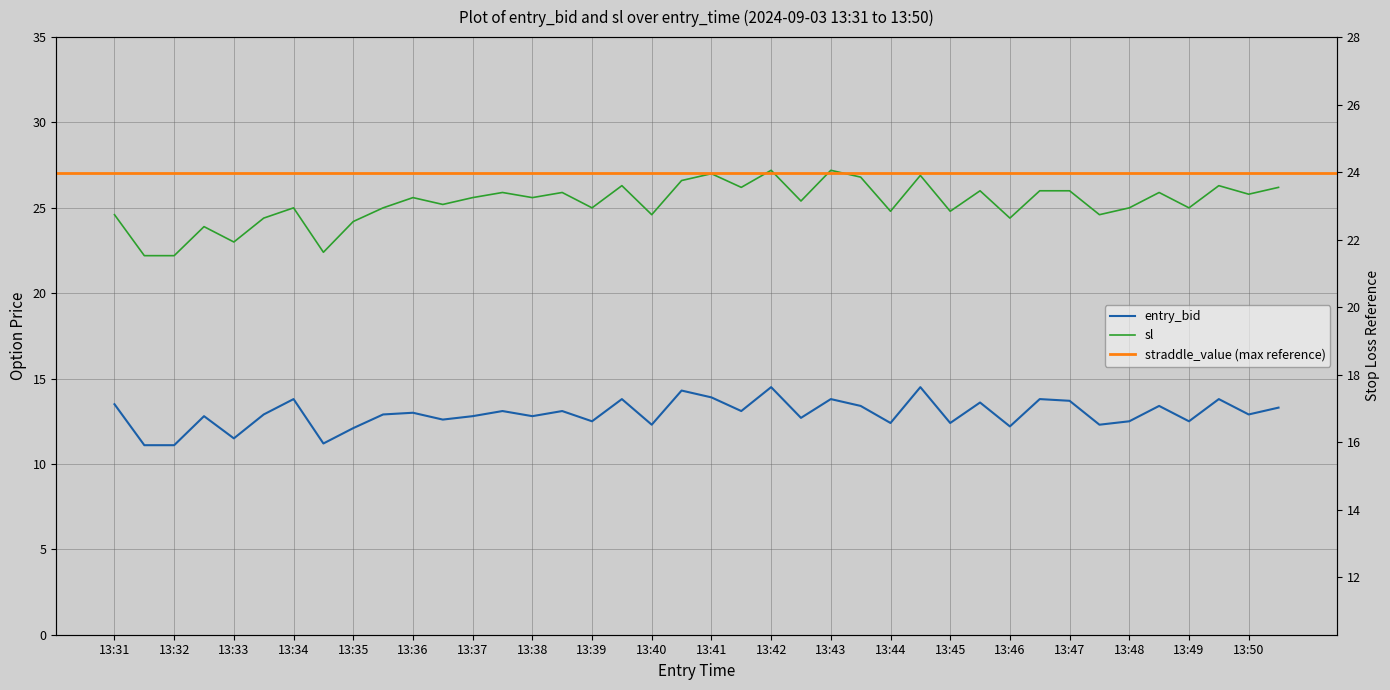

Does the chart display data point markers on the line(s)?

No